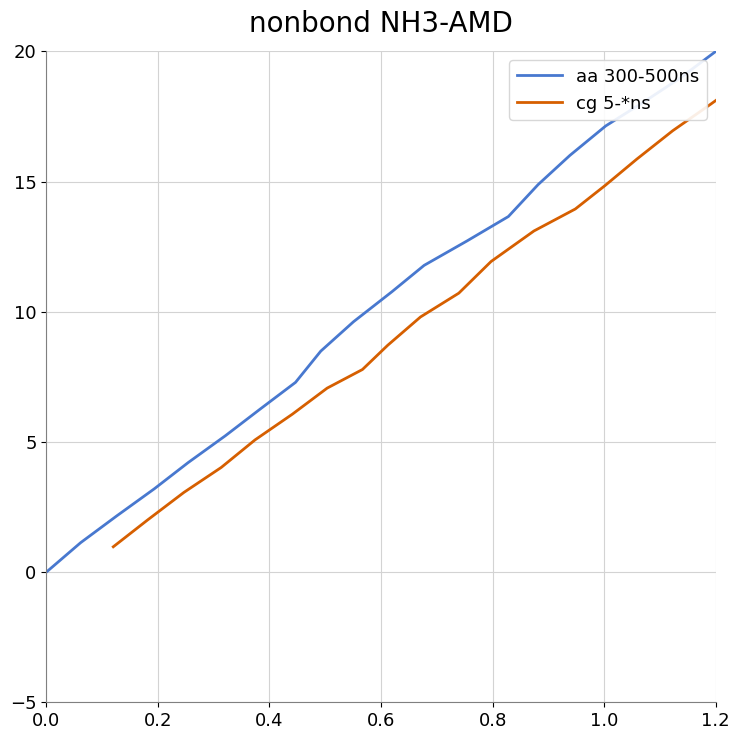

True or false: aa 300-500ns has more than 0 points higher than both neighbors.

False